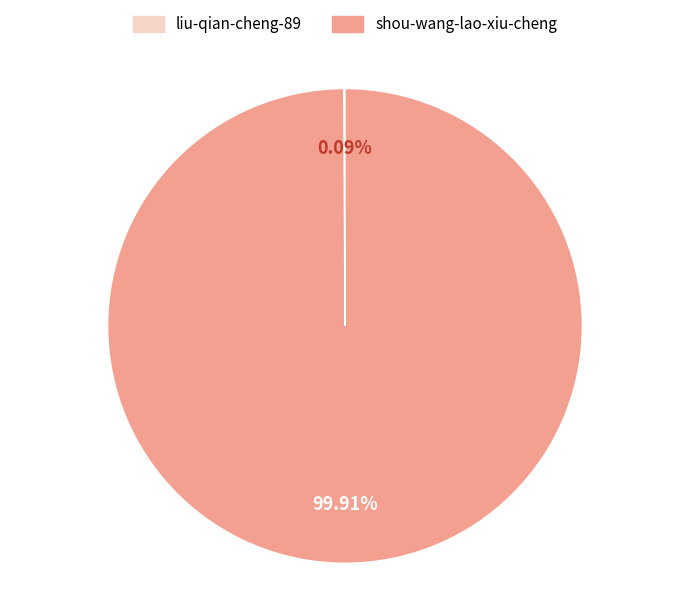

What is the largest slice in the pie chart?

shou-wang-lao-xiu-cheng